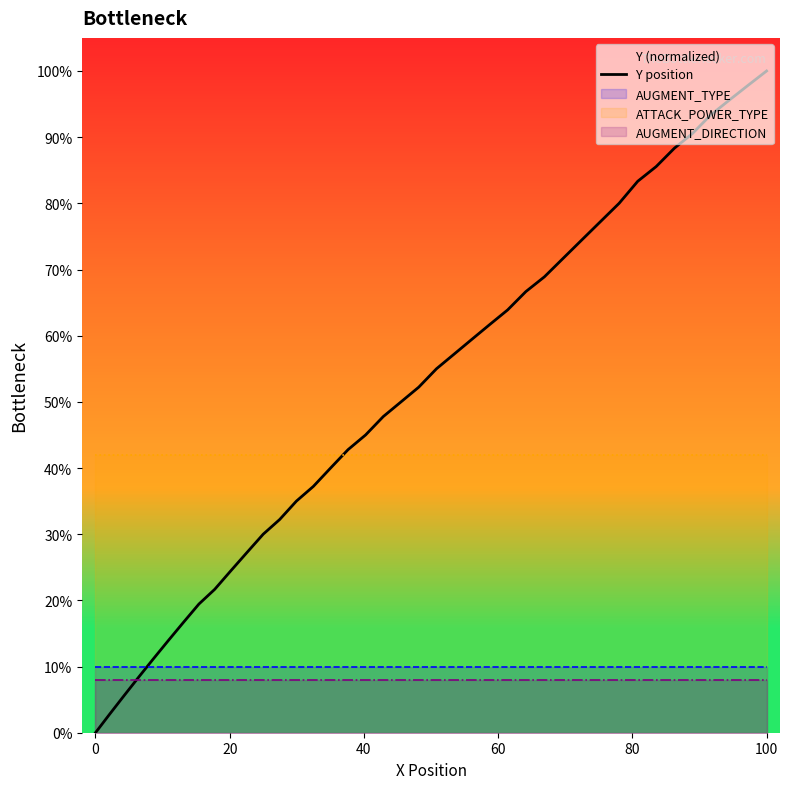

Count the number of categories in the chart.

40